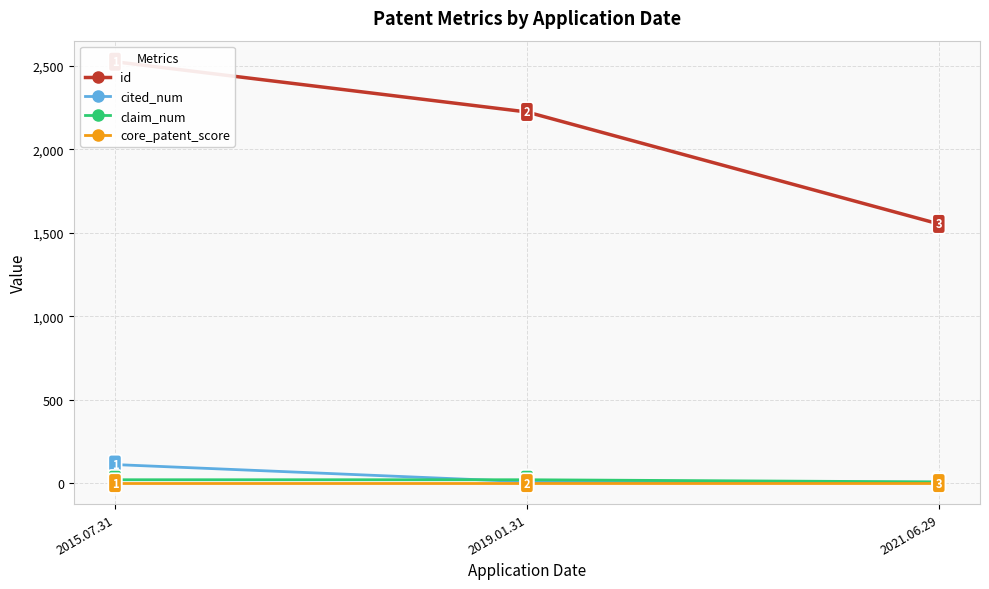

What are all the series names shown in the legend?

id, cited_num, claim_num, core_patent_score